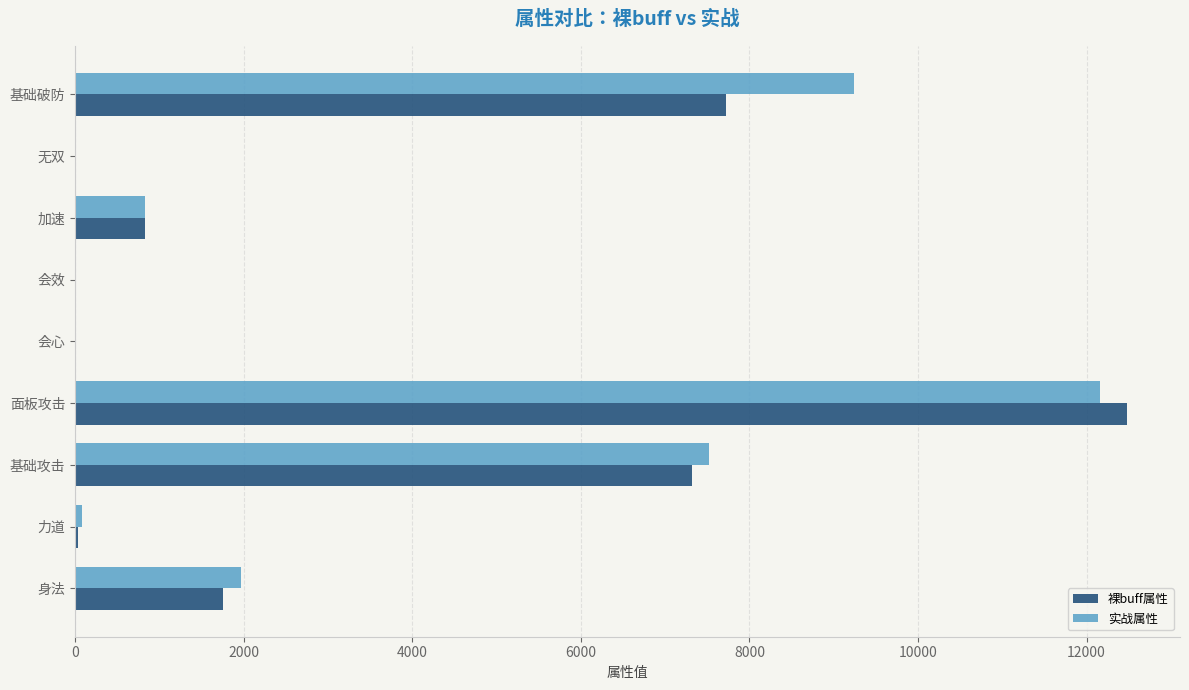

At which label does 裸buff属性 reach its peak?

面板攻击